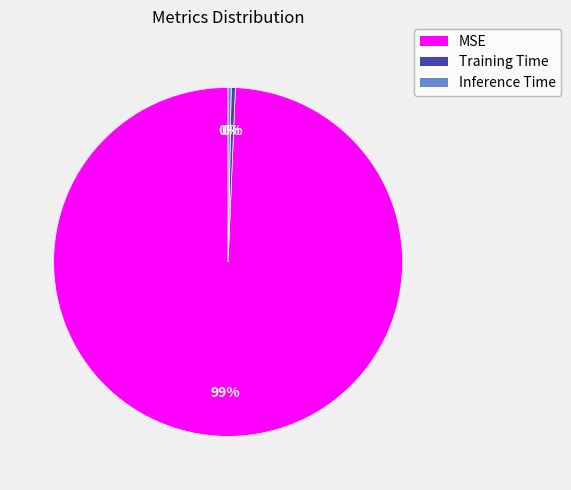

Is it true that MSE is 99% of the pie?

True